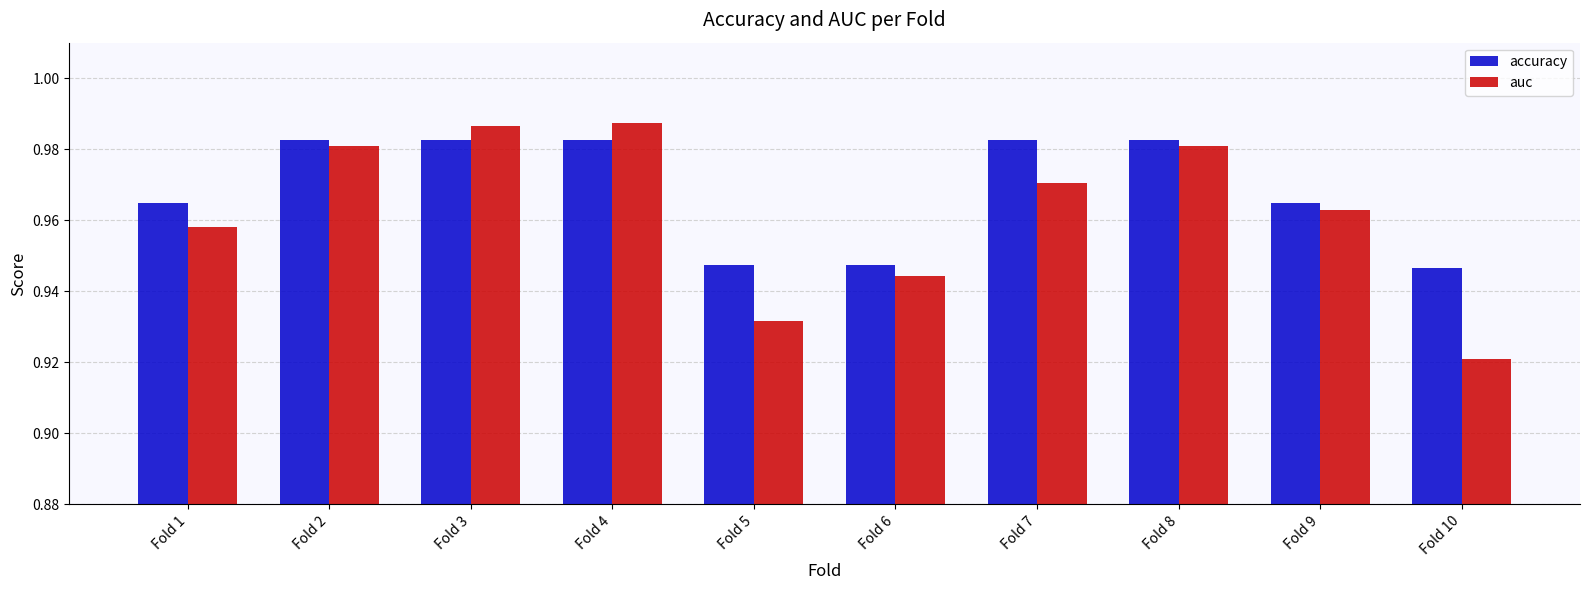

The value of auc at Fold 8 is 0.4. True or false?

False